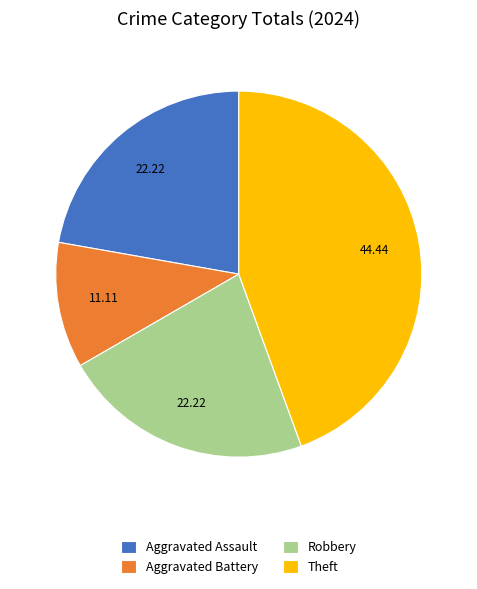

What is the smallest slice in the pie chart?

Aggravated Battery